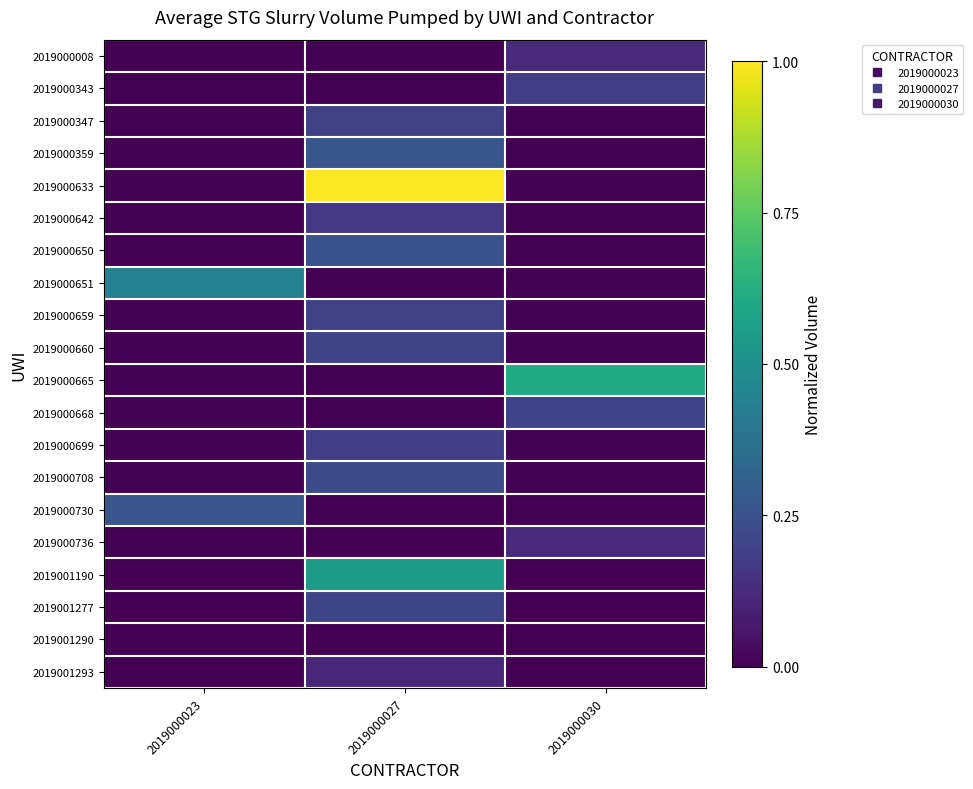

Between 2019000023 and 2019000030, which series saw the biggest shift?

2019000665